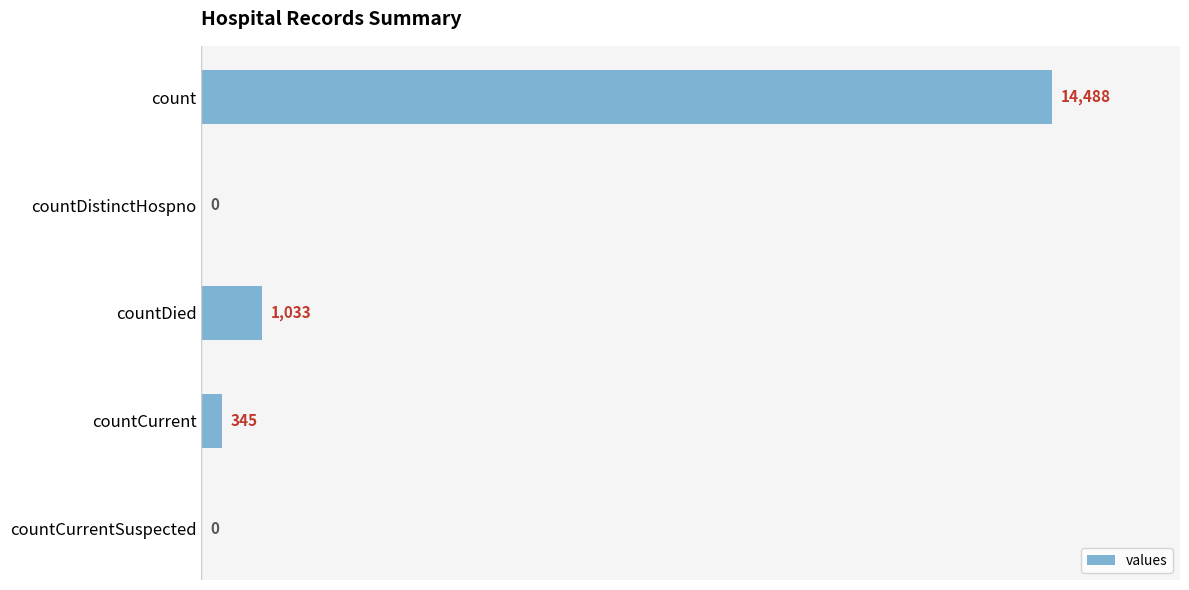

How many data points does each series have?

5